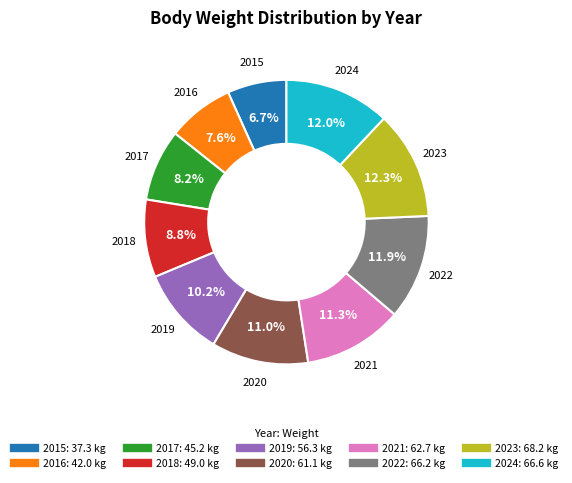

How much of the chart is everything except 2016?

92.4%